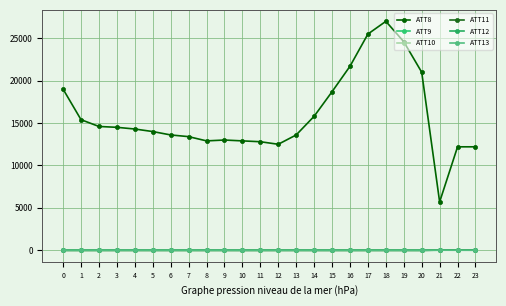

At which category does ATT8 reach its first local valley?

8